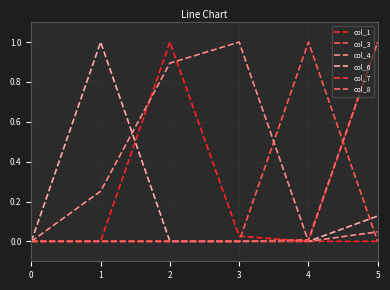

Rank the series by their maximum value, from lowest to highest.

col_1, col_3, col_4, col_6, col_7, col_8